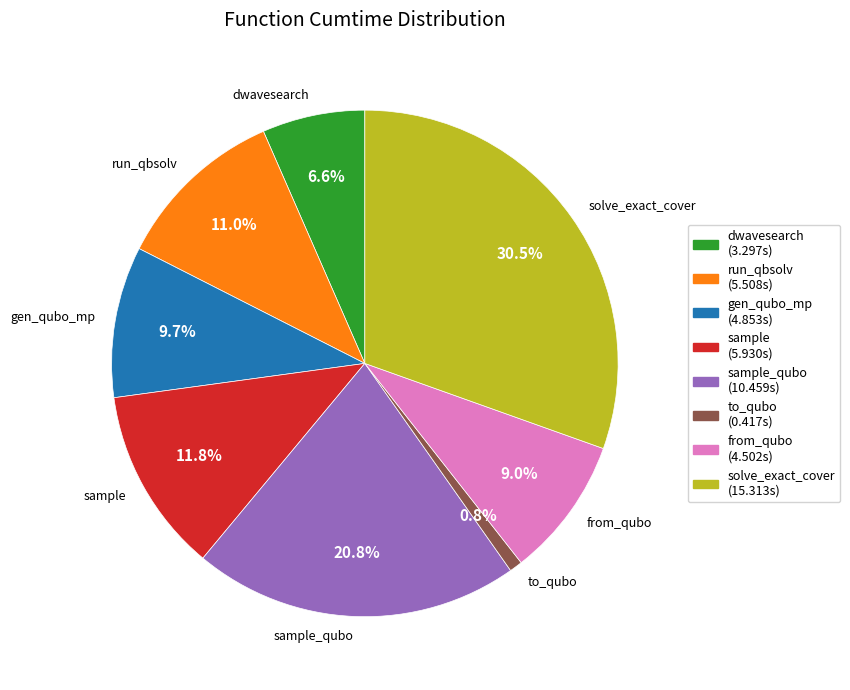

To the nearest percent, what is the difference between the largest and smallest slice percentages?

30%